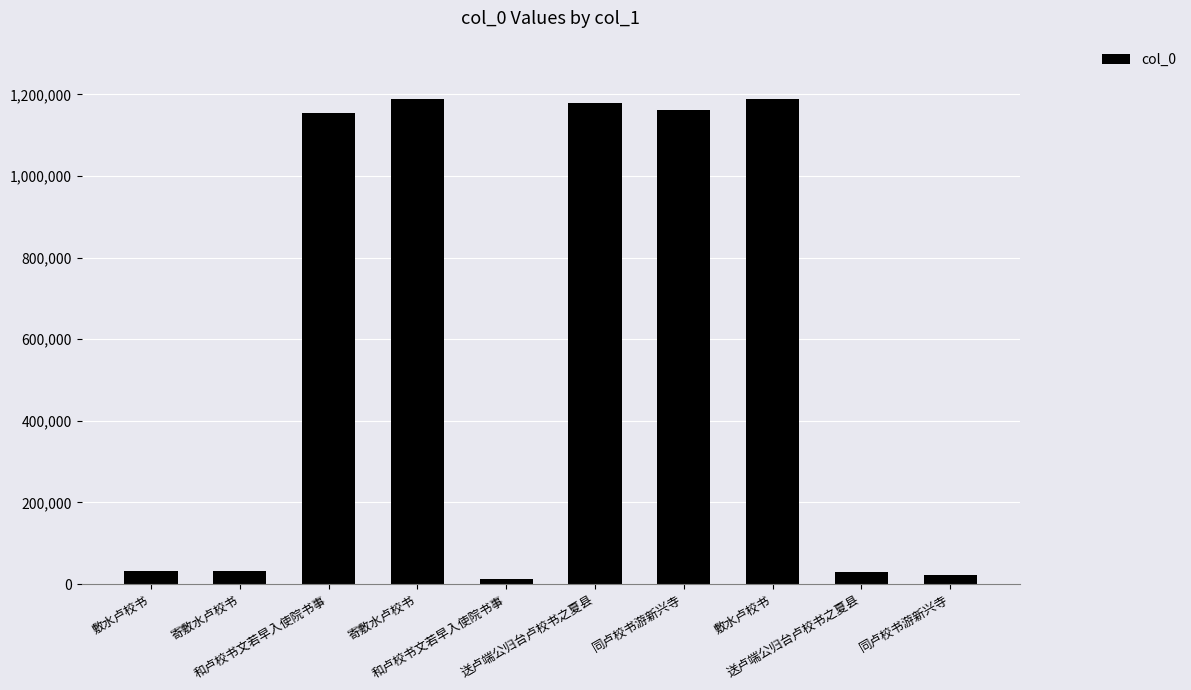

How many distinct data groups are displayed?

1